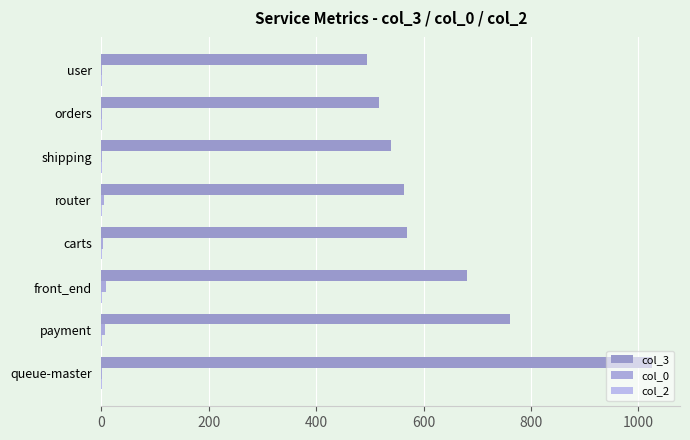

How many data points does each series have?

8